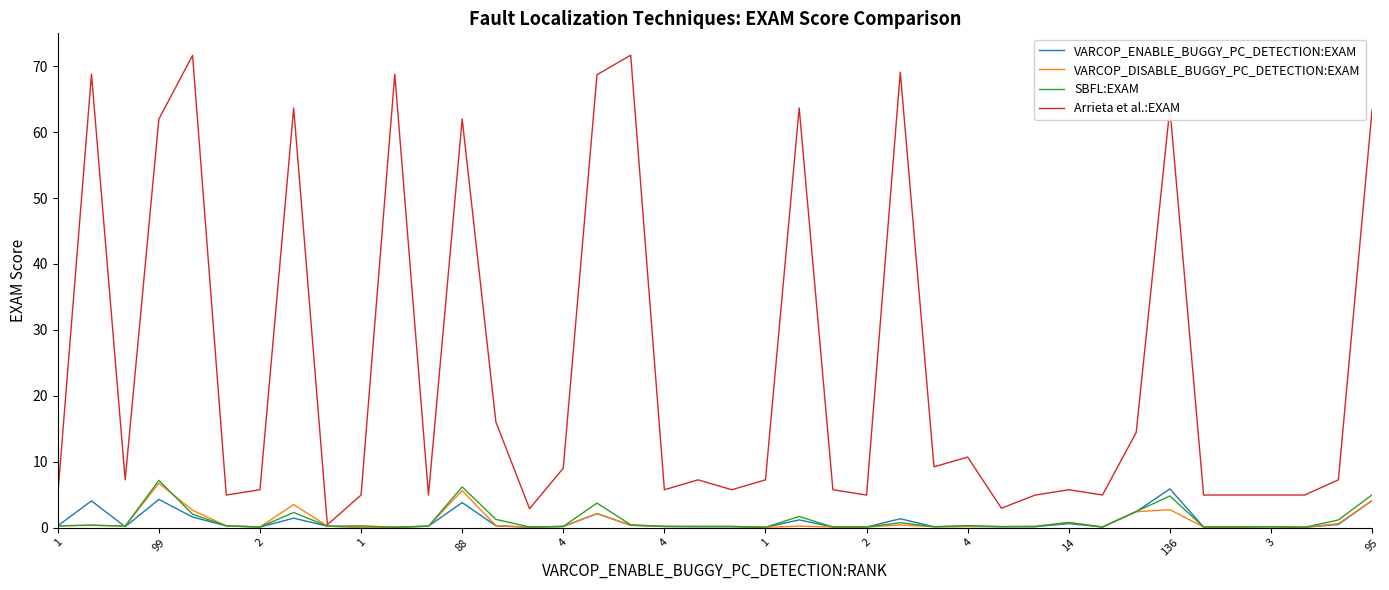

Which series has the widest spread of values?

Arrieta et al.:EXAM